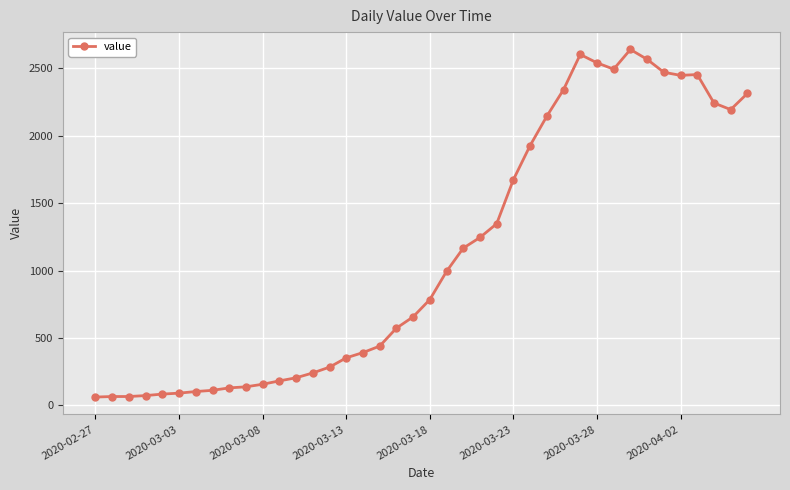

What is the smallest value displayed?

61